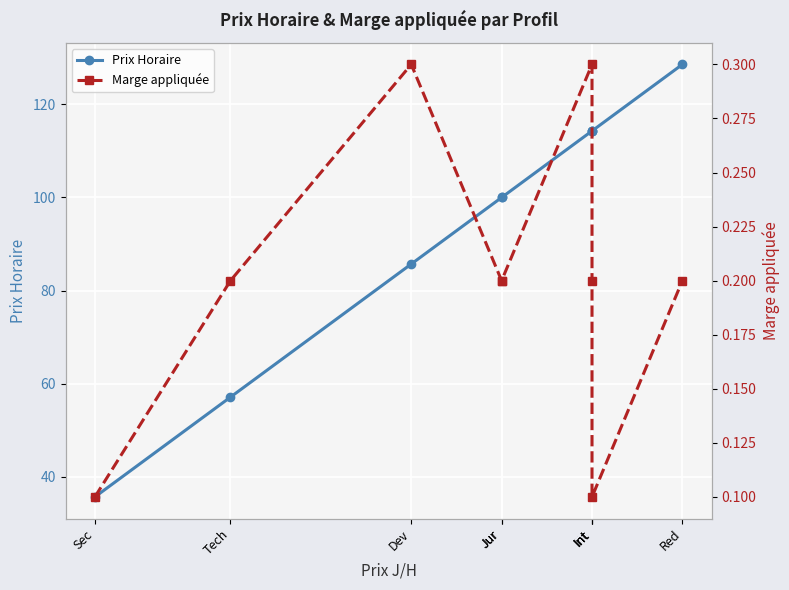

Reading left to right, list all the values displayed in this chart.

Prix Horaire: 35.7	57.1	85.7	100.0	100.0	114.3	114.3	114.3	128.6
Marge appliquée: 0.1	0.2	0.3	0.2	0.2	0.3	0.2	0.1	0.2